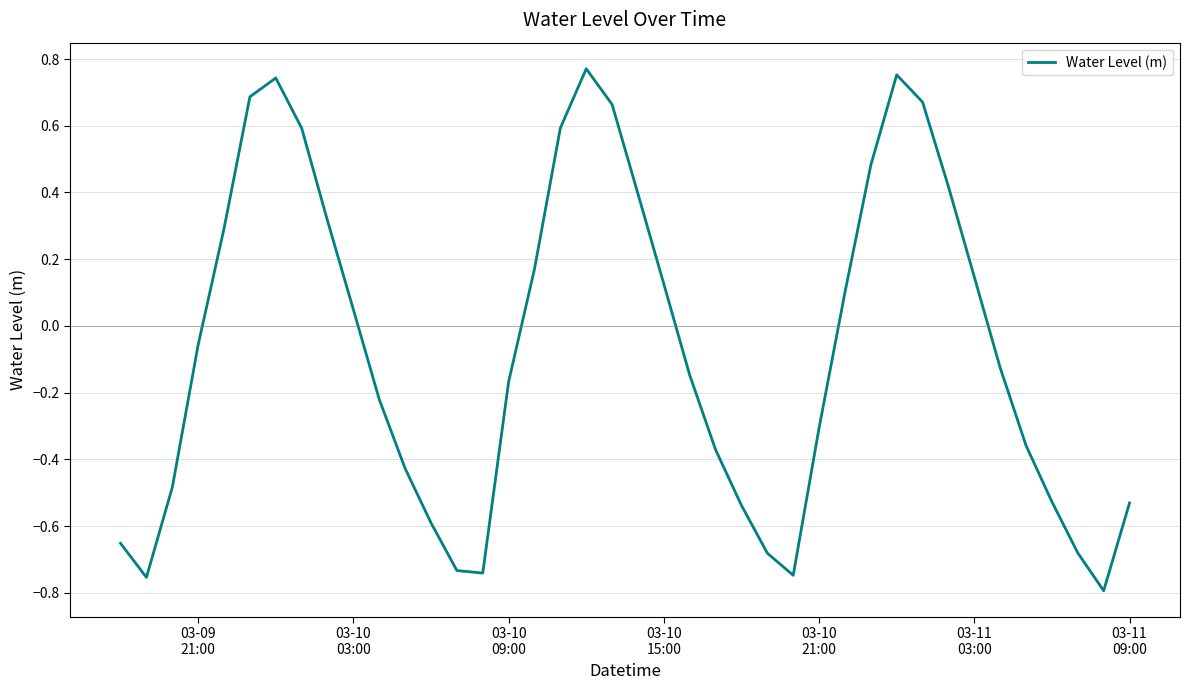

What is the difference between the maximum and minimum values?

1.6